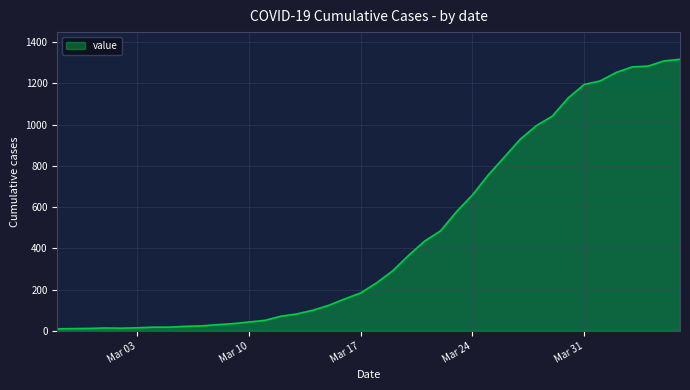

Does the chart display data point markers on the line(s)?

No